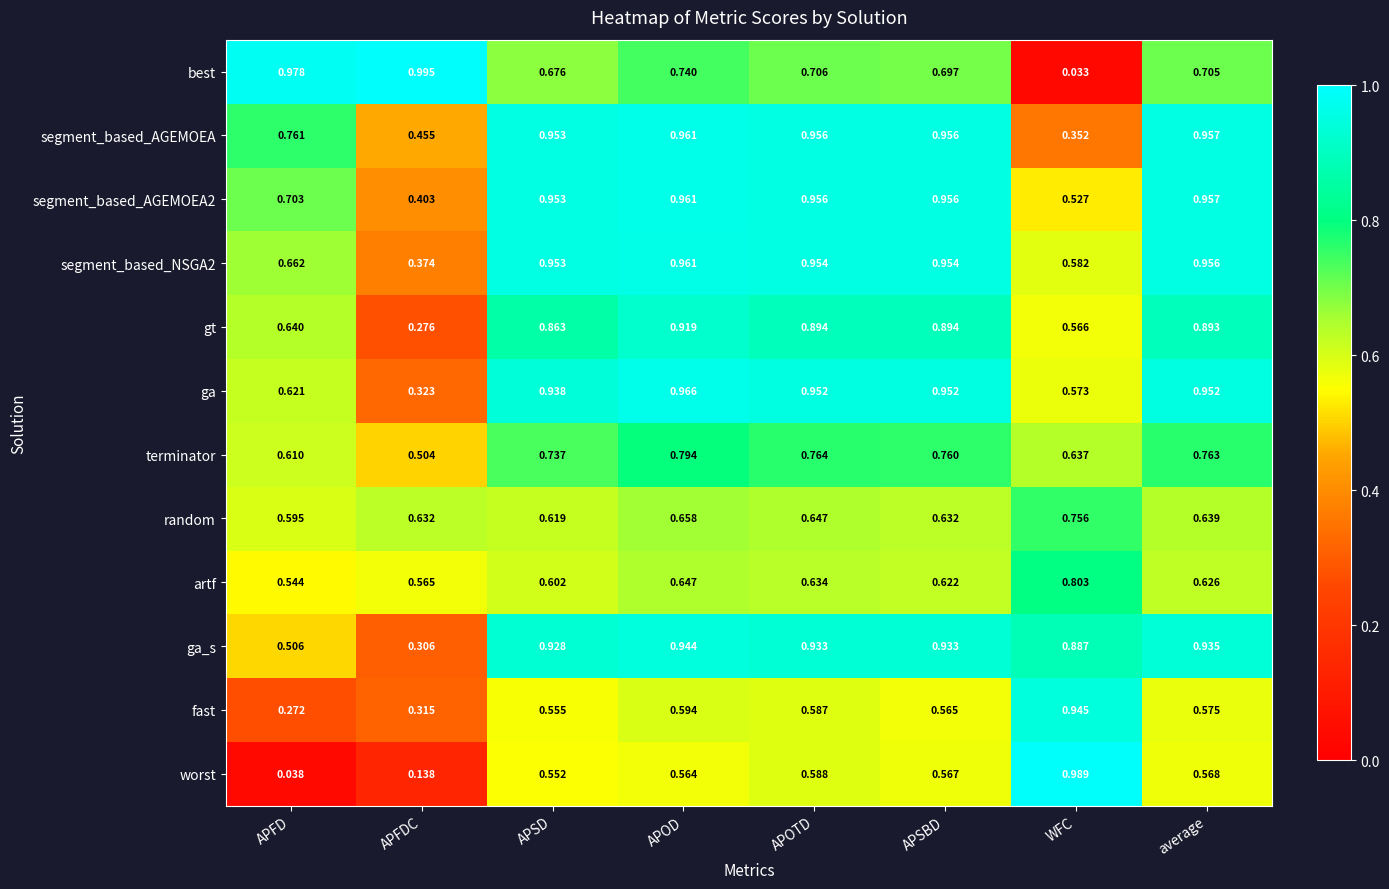

At which label does gt reach its minimum?

APFDC